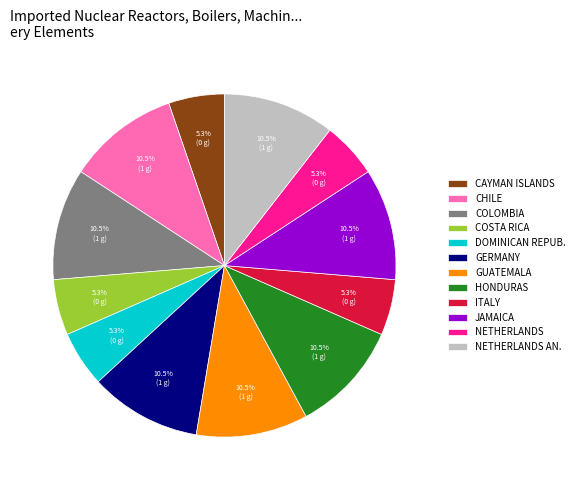

Is there any slice that represents more than half of the pie?

No